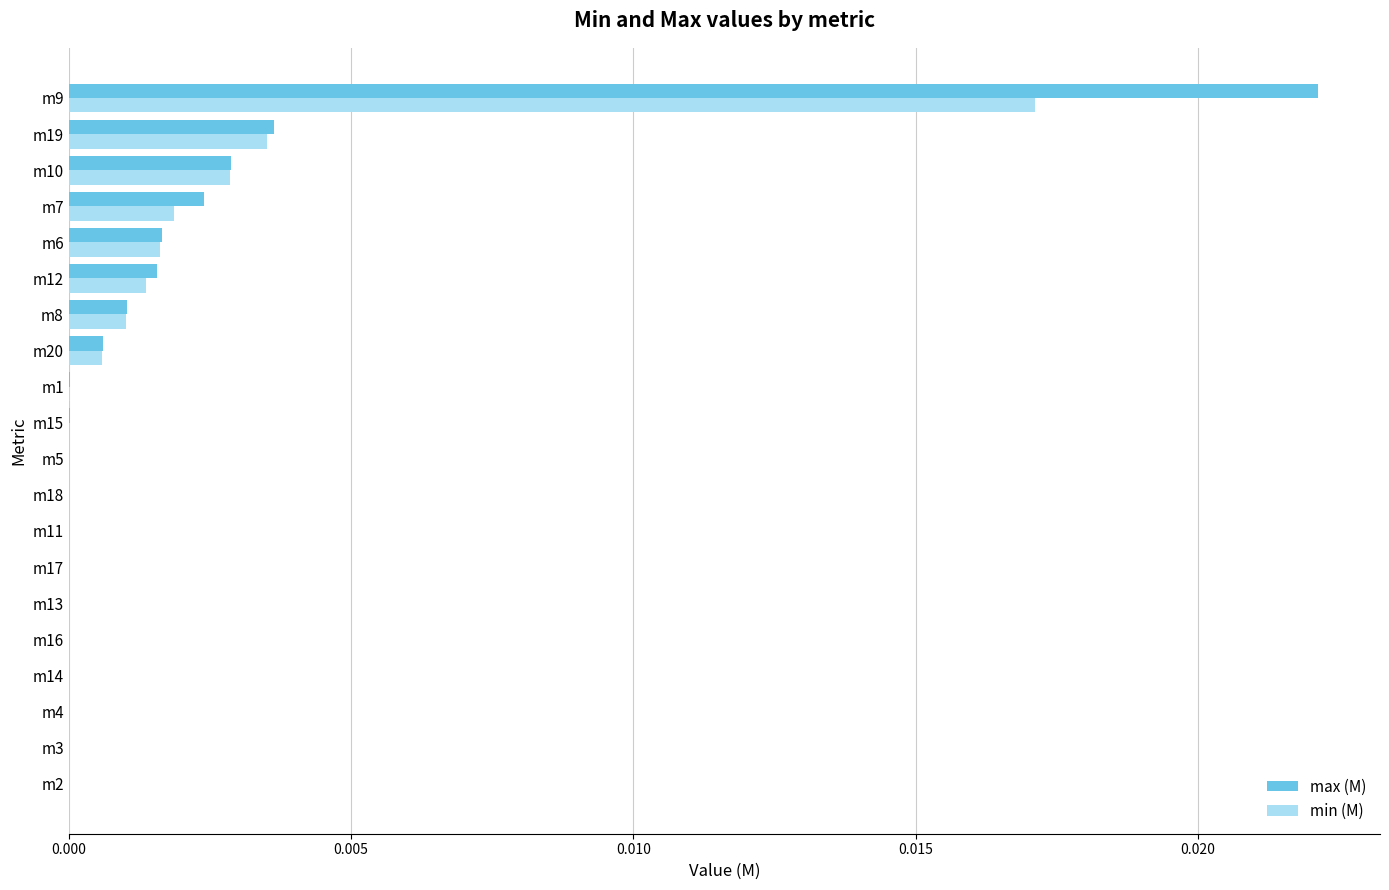

How many series are shown in this chart?

2